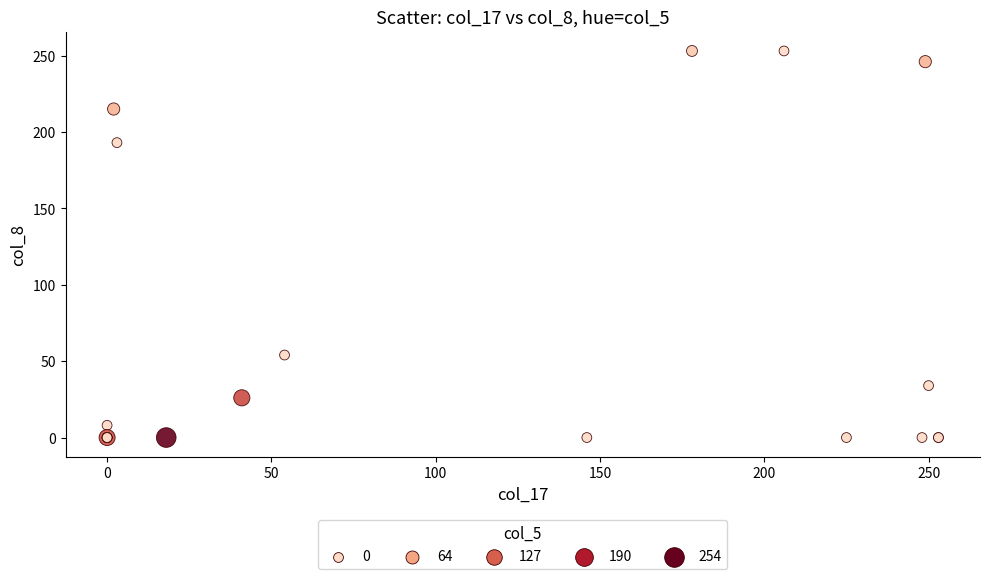

What Y value in the scatter plot is closest to 126?

193